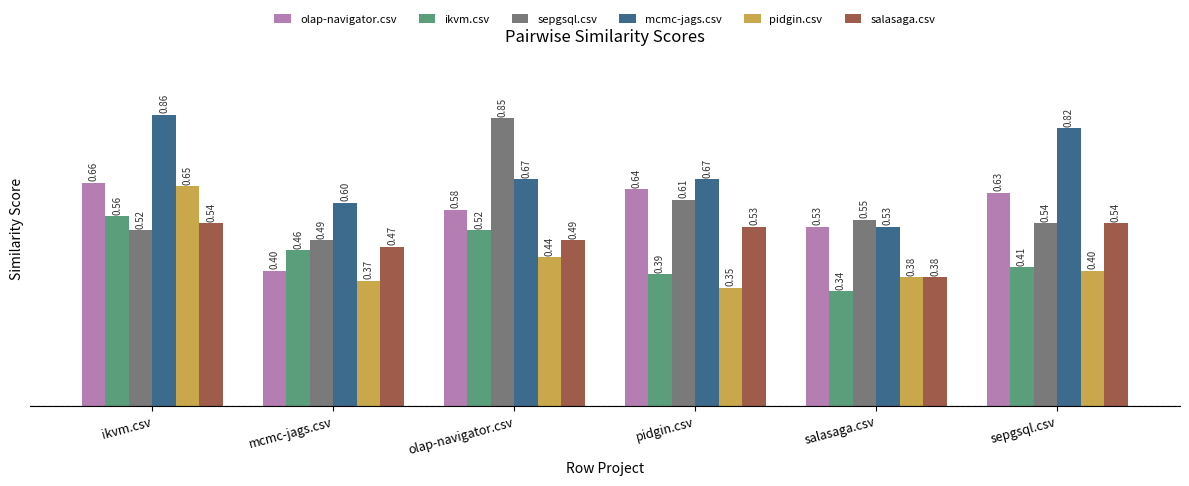

Which label corresponds to the largest value in the chart?

ikvm.csv